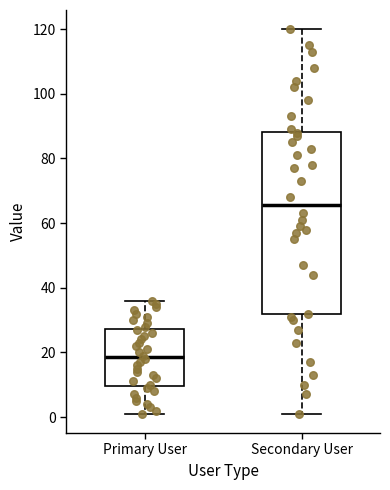

Where is the lower edge of the box for Secondary User on the y-axis? The values are not printed on the chart, so give them approximately, as read against the axis.

32